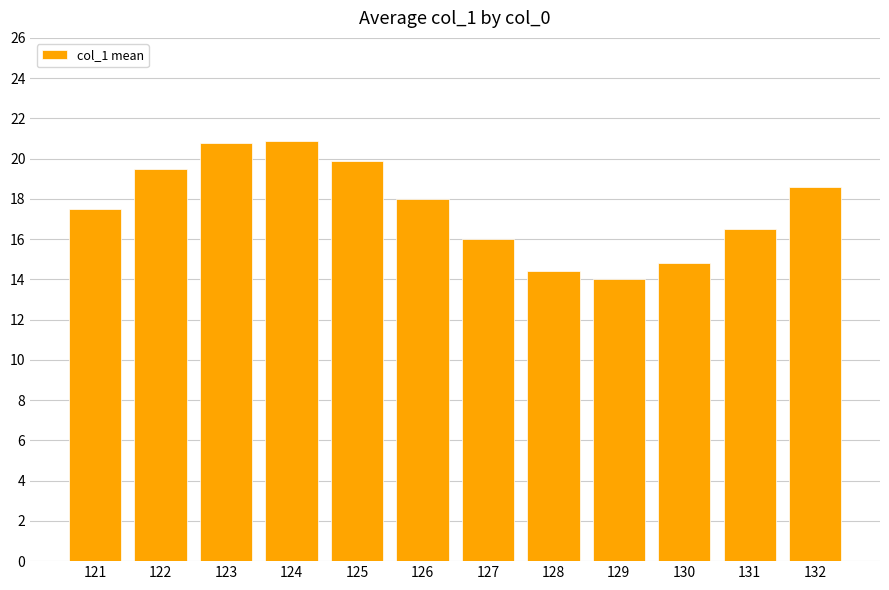

Is it true that the value at 122 is 28.5?

False